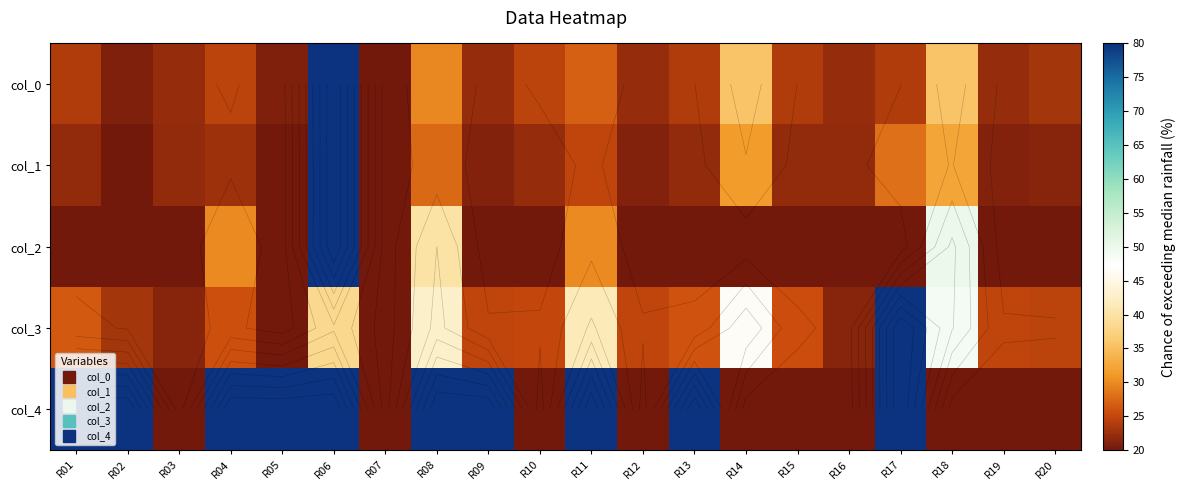

Is the value of col_4 at R05 greater than the value of col_2 at R15?

Yes